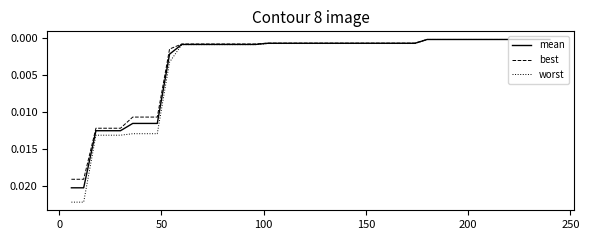

Rank the series by their maximum value, from highest to lowest.

worst, mean, best